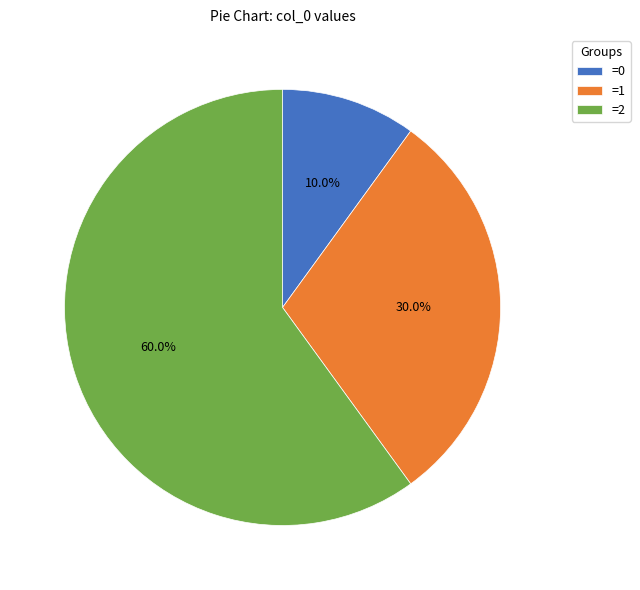

What is the largest slice in the pie chart?

=2